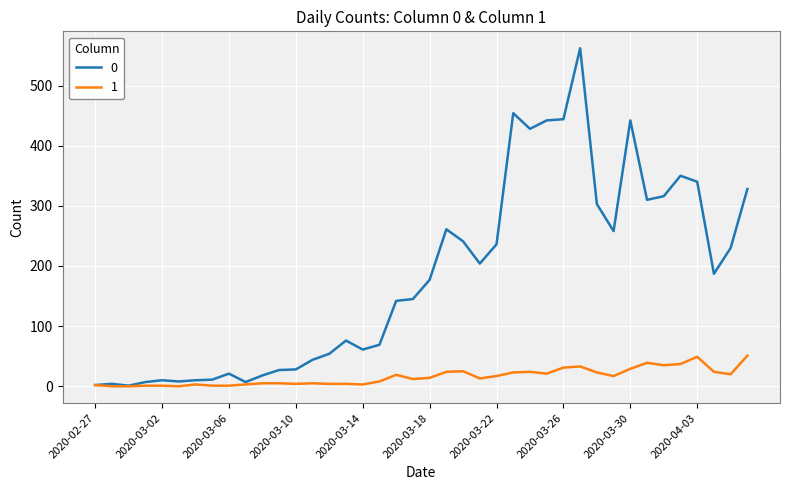

List the series in order of their overall mean, highest first.

0, 1